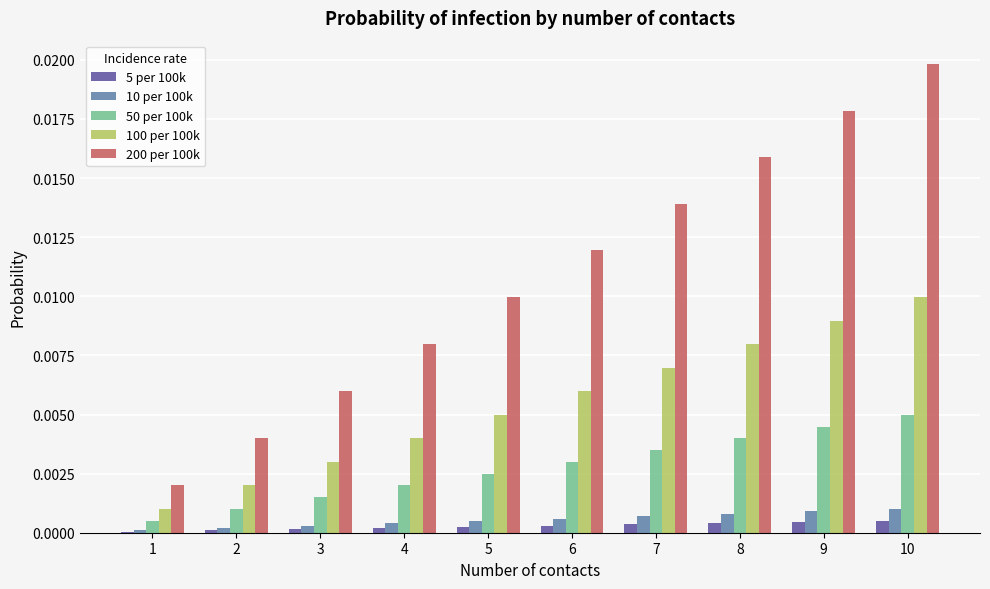

The value of 50 per 100k at 7 is 0.0. True or false?

True